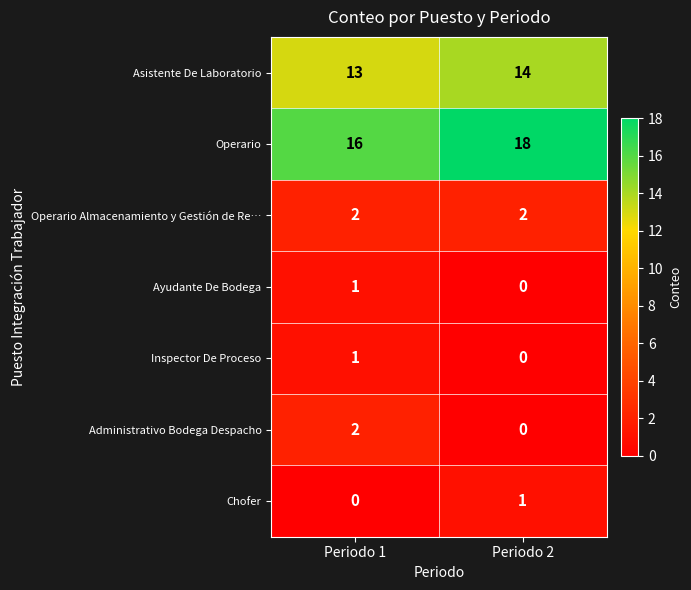

Read the Asistente De Laboratorio value at Periodo 2.

14